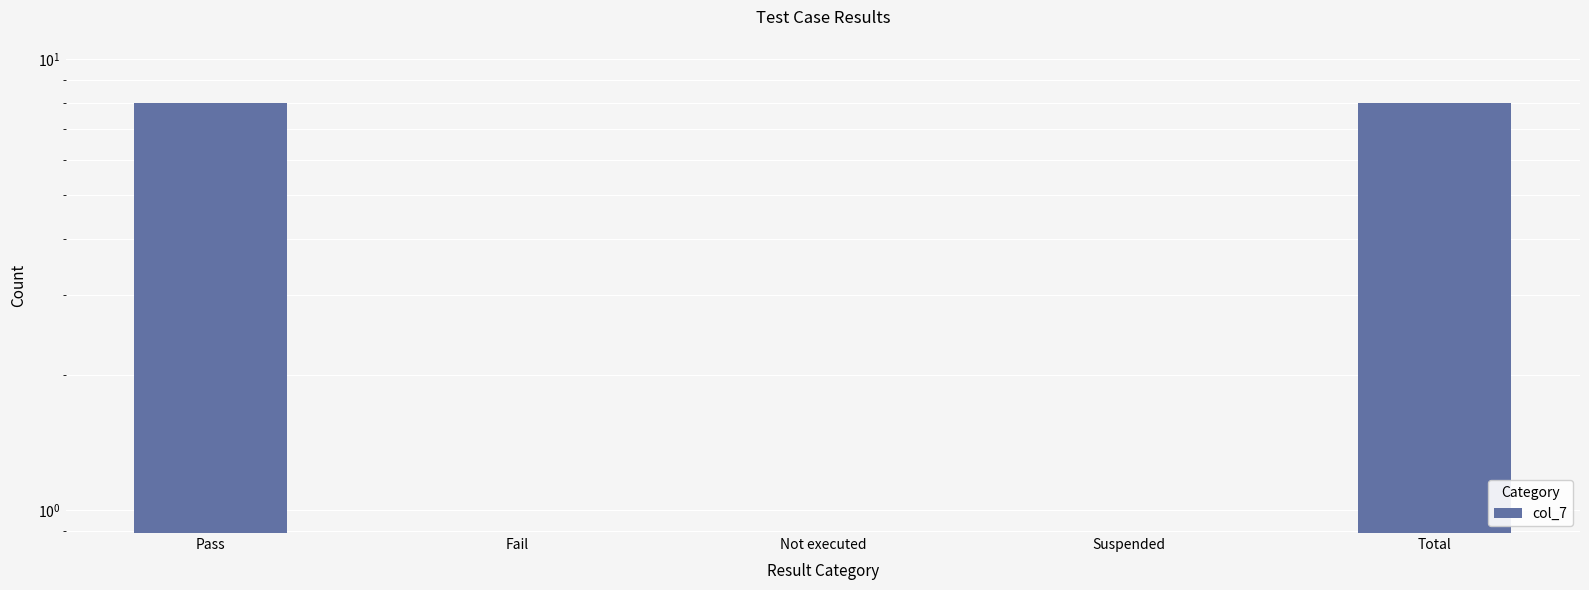

Rank the categories by value from highest to lowest.

Pass, Total, Fail, Not executed, Suspended